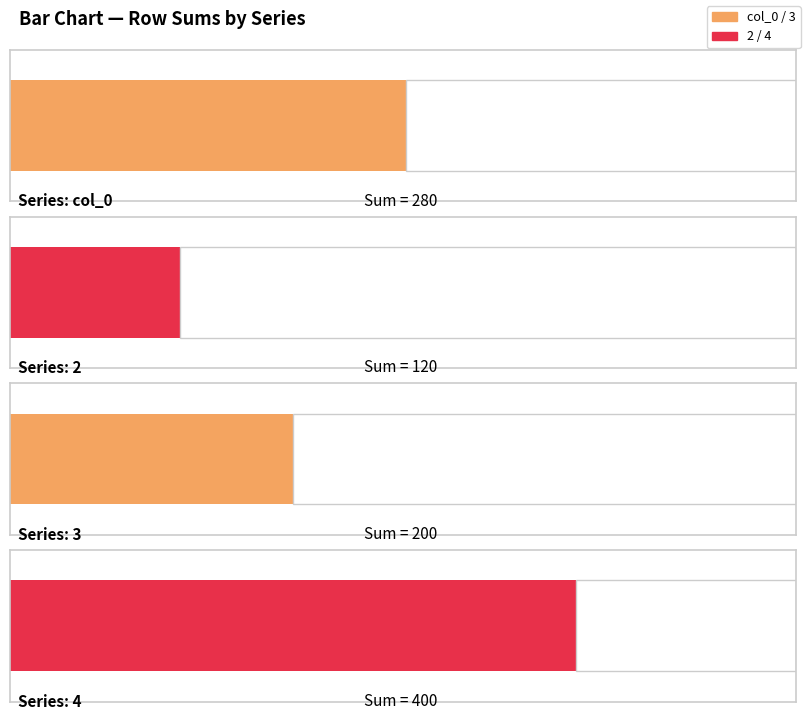

Reading left to right, what are all the values shown in this chart?

col_0: 3=54	4=33	5=88	6=105
2: 3=14	4=40	5=23	6=43
3: 3=42	4=20	5=68	6=70
4: 3=95	4=36	5=130	6=139